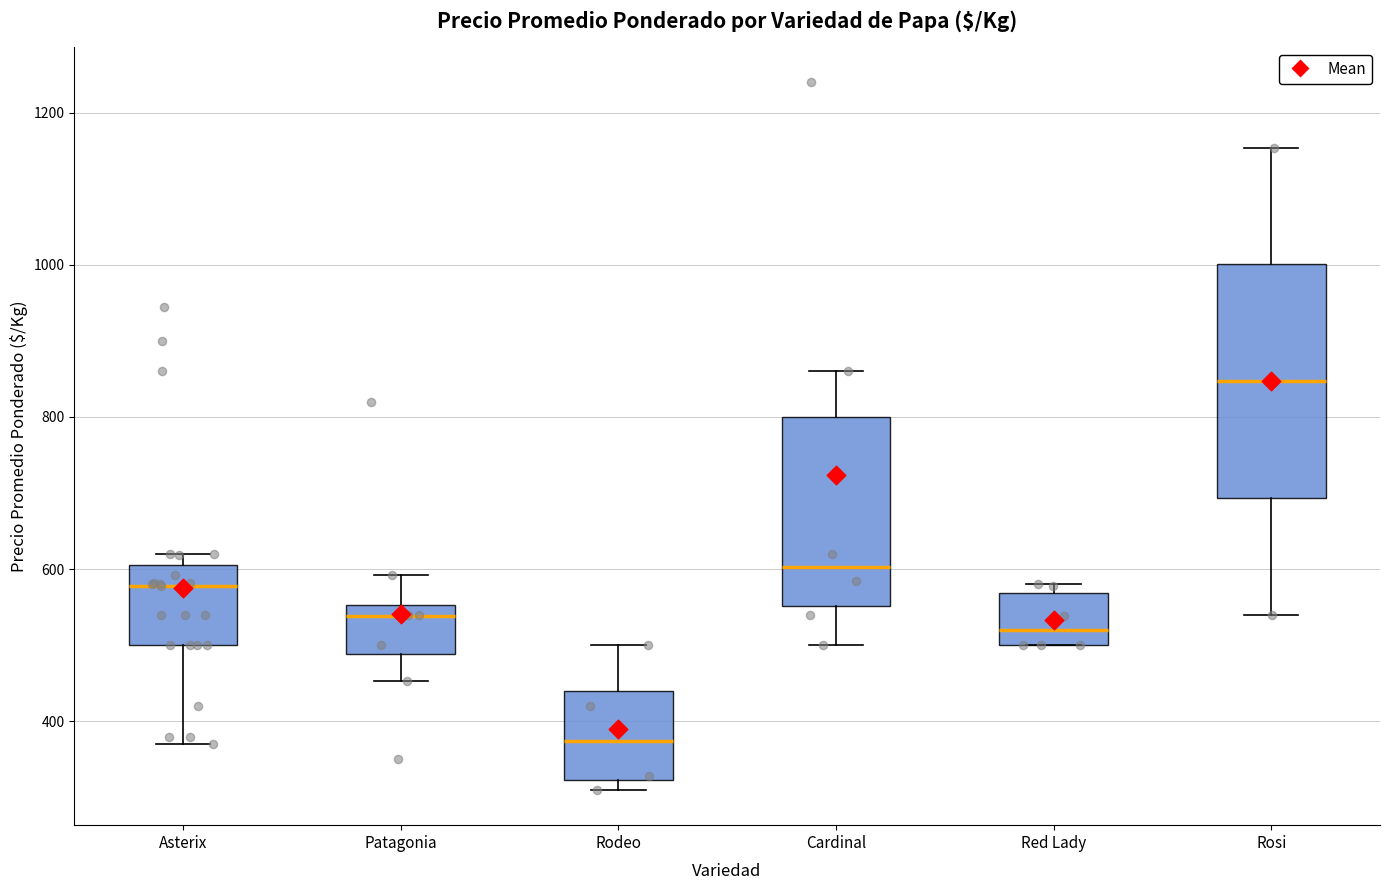

Which box's median line is the lowest?

Rodeo